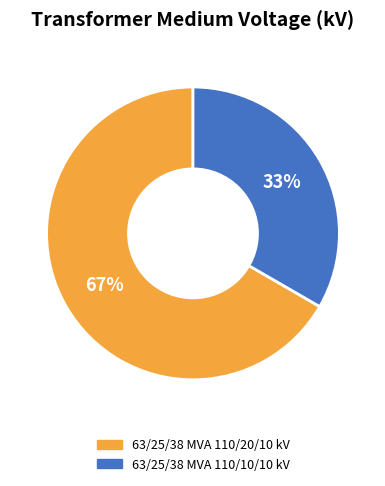

Is the sum of 63/25/38 MVA 110/10/10 kV and 63/25/38 MVA 110/20/10 kV greater than half?

Yes